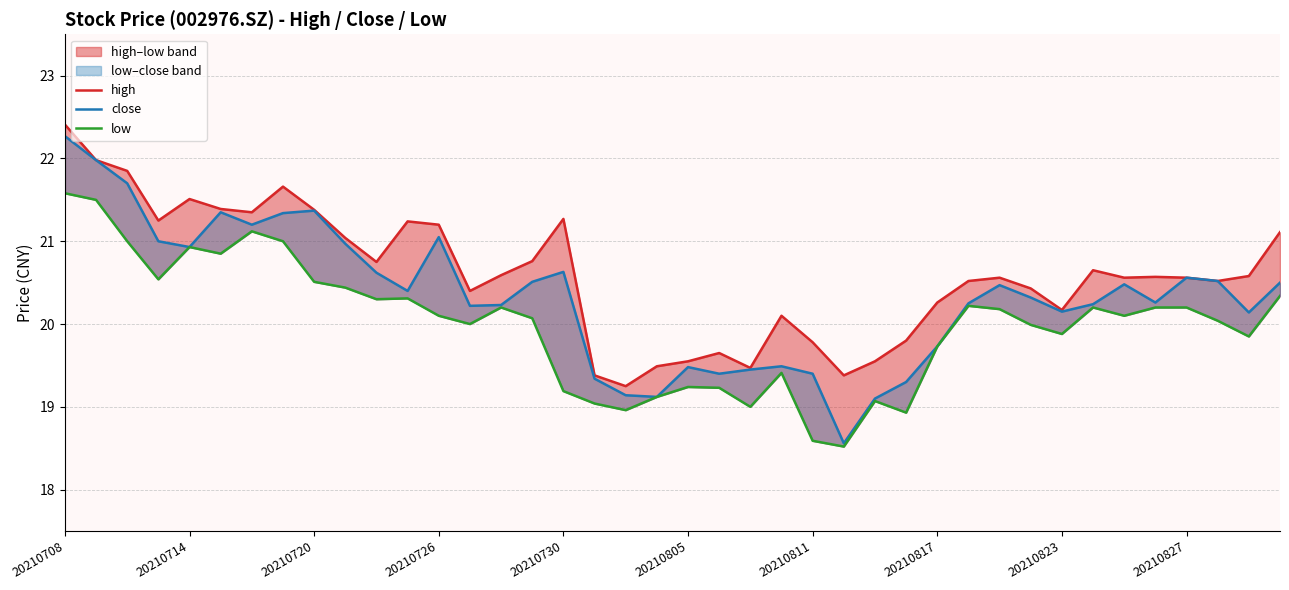

What is the difference between the highest and lowest values at 13?

0.4